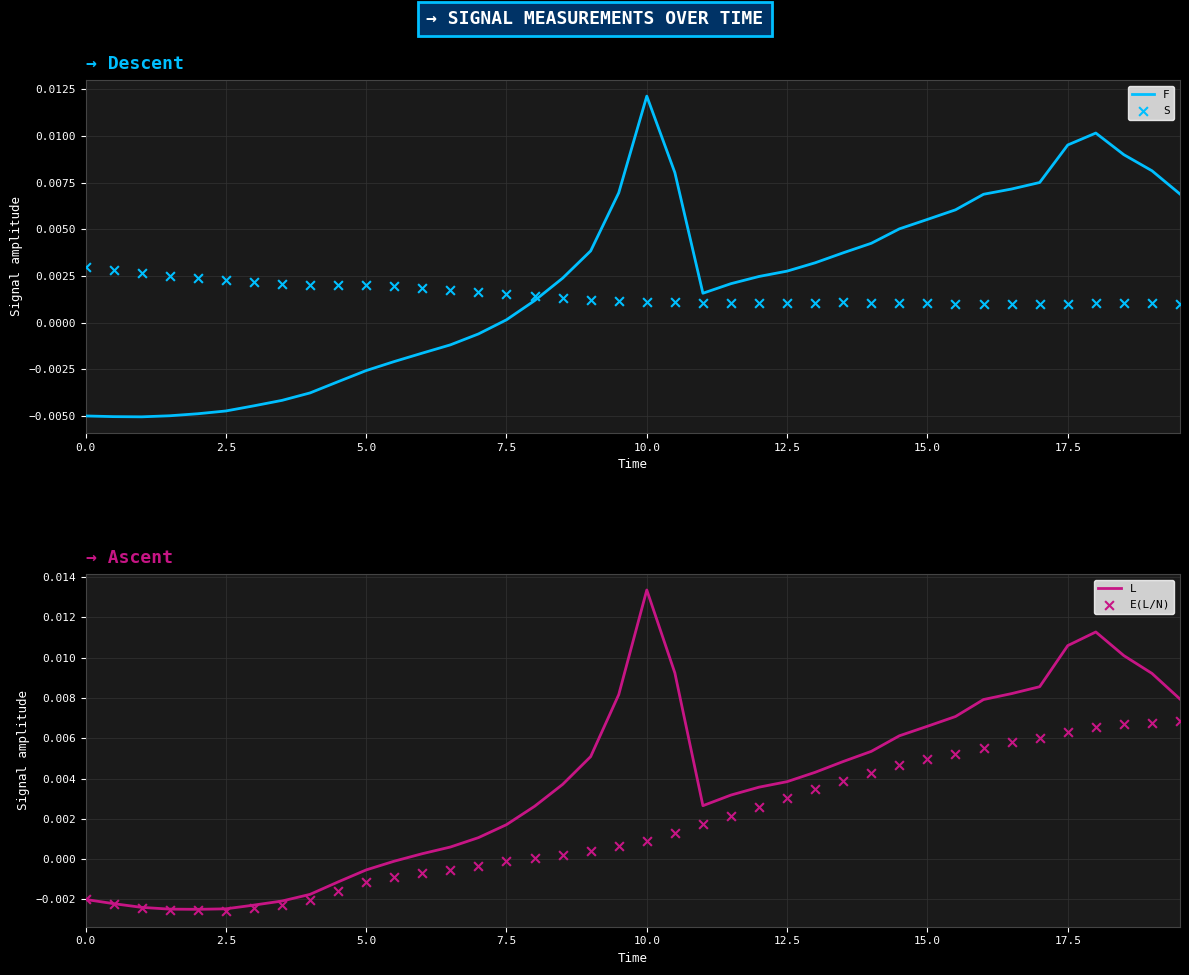

Which series reaches the maximum Y coordinate?

L